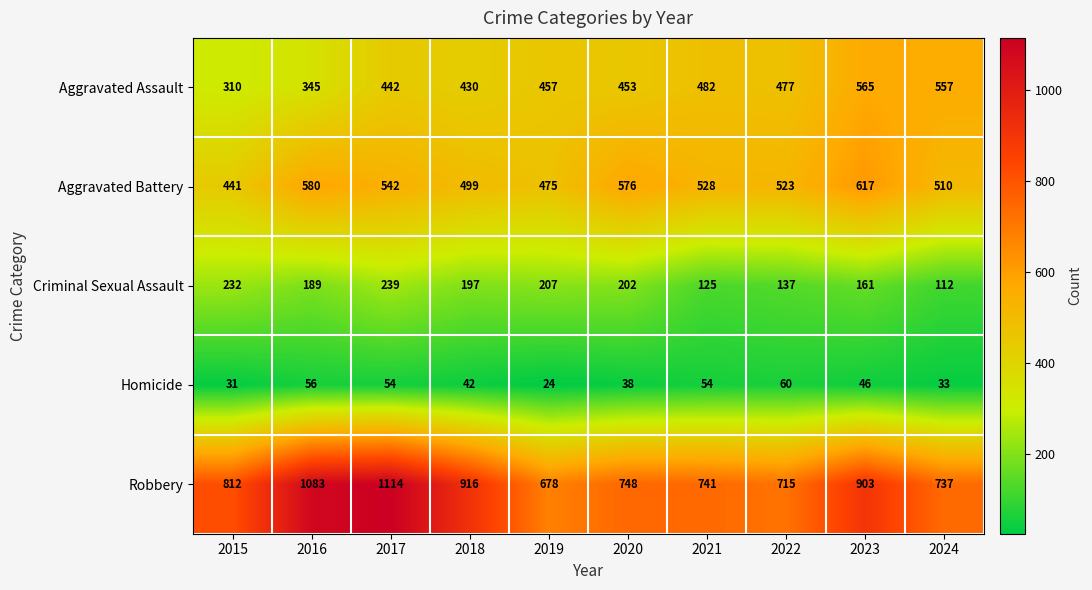

At which label is Homicide closest to 42?

2018